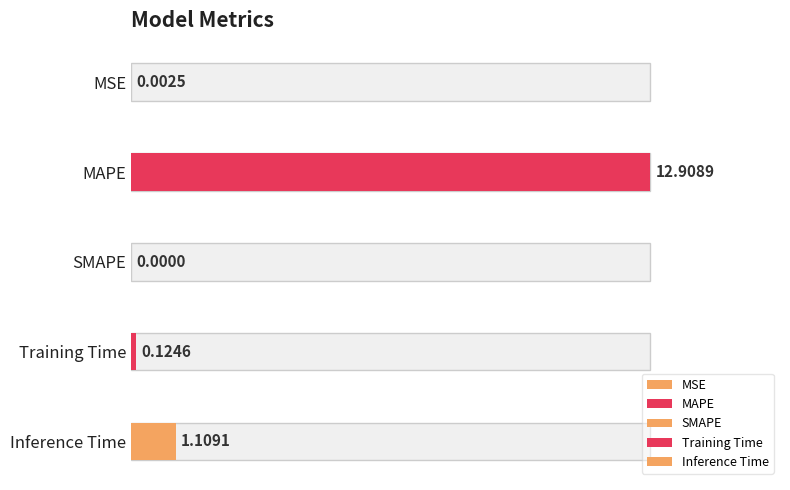

List the labels in order of value, smallest first.

SMAPE, MSE, Training Time, Inference Time, MAPE